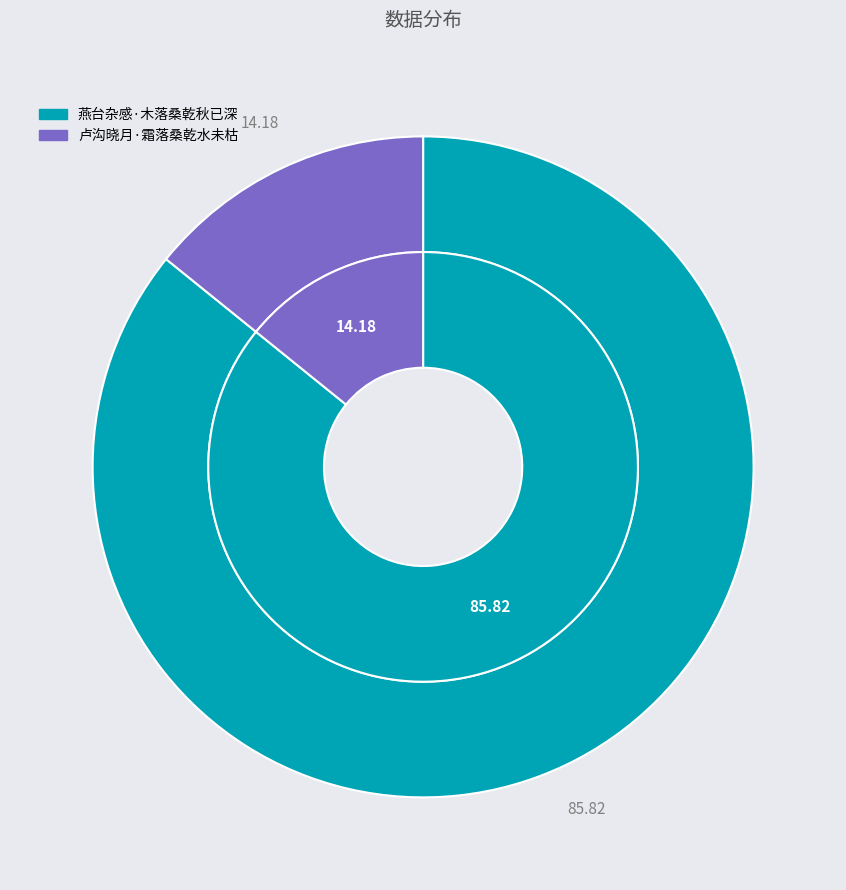

Is the sum of 卢沟晓月·霜落桑乾水未枯 and 燕台杂感·木落桑乾秋已深 greater than half?

Yes